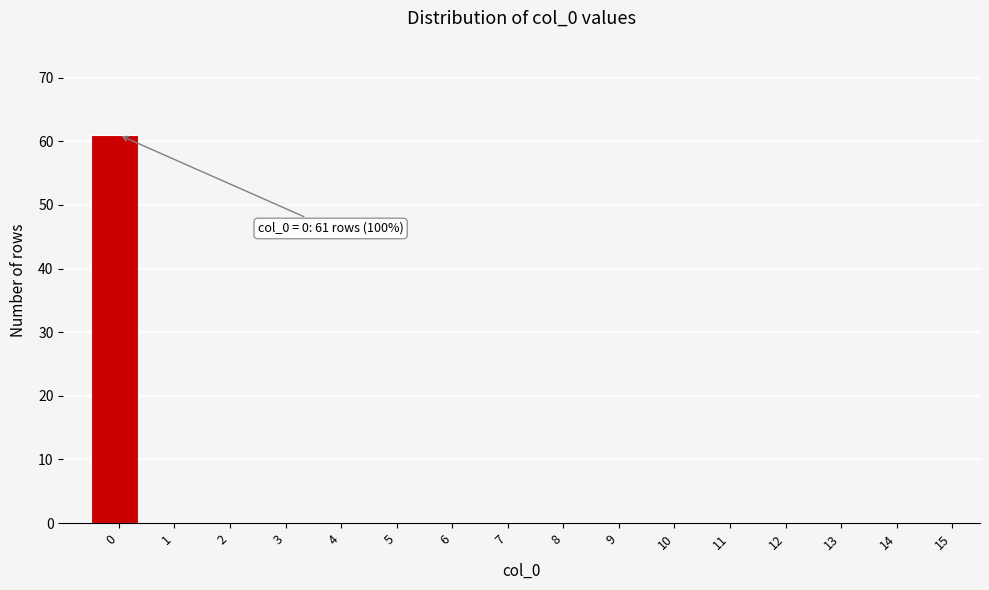

Reading left to right, what are all the values shown in this chart?

0=61	1=0	2=0	3=0	4=0	5=0	6=0	7=0	8=0	9=0	10=0	11=0	12=0	13=0	14=0	15=0